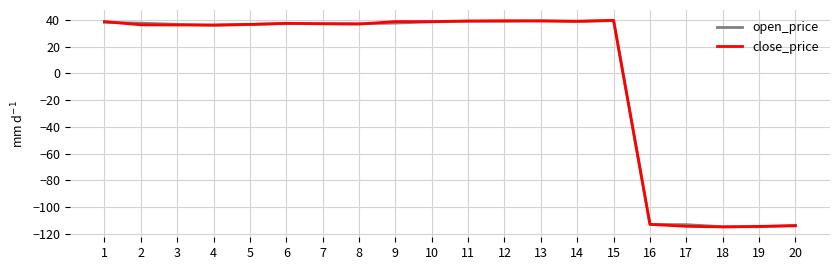

Count the number of data series in this chart.

2